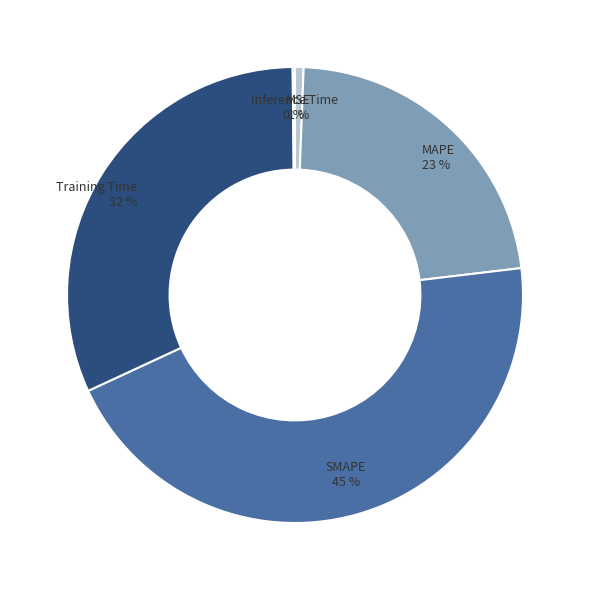

The SMAPE slice represents 45% of the pie. True or false?

True